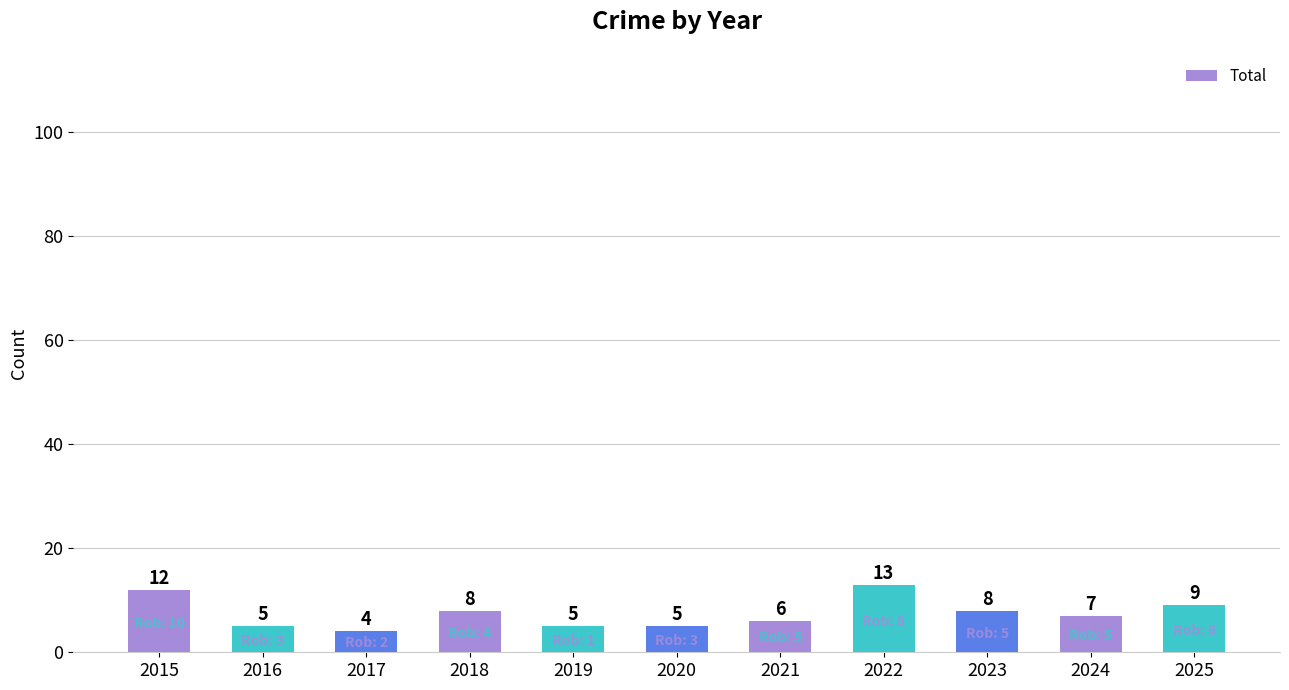

True or false: the data shows 13 at 2025.

False